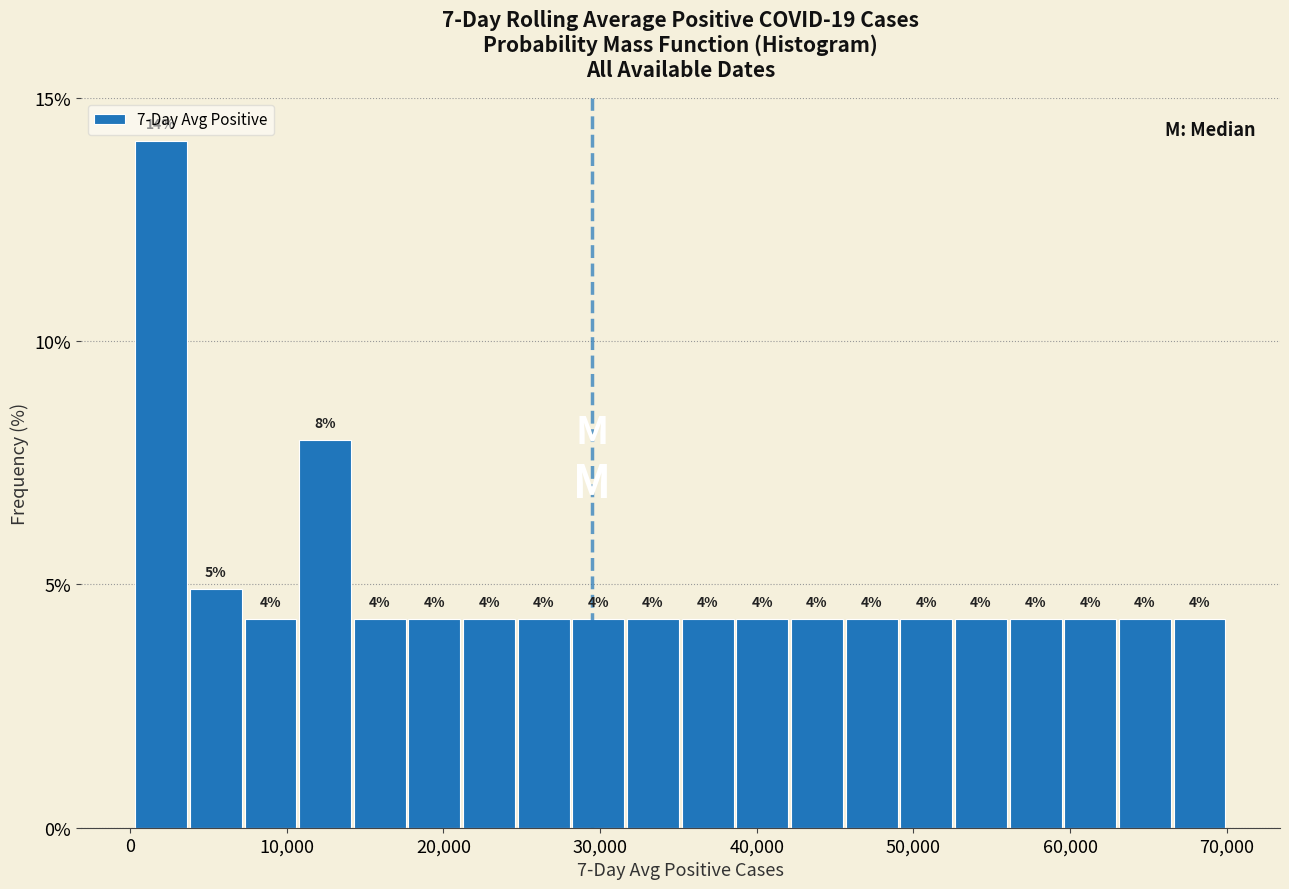

Around what value on the x-axis is the tallest bar? Give the approximate position of its centre, as read against the axis.

2000